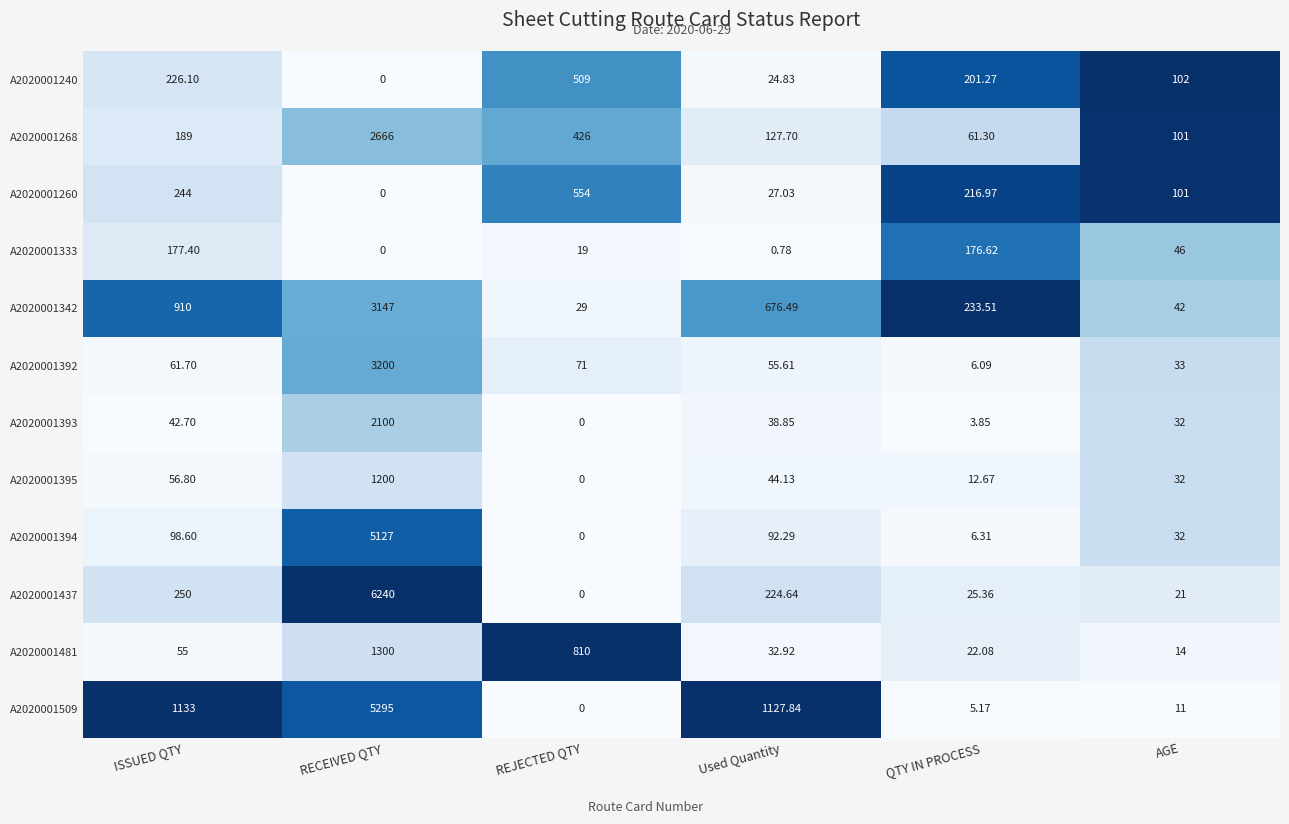

Is the value of A2020001437 at REJECTED QTY greater than the value of A2020001240 at ISSUED QTY?

No